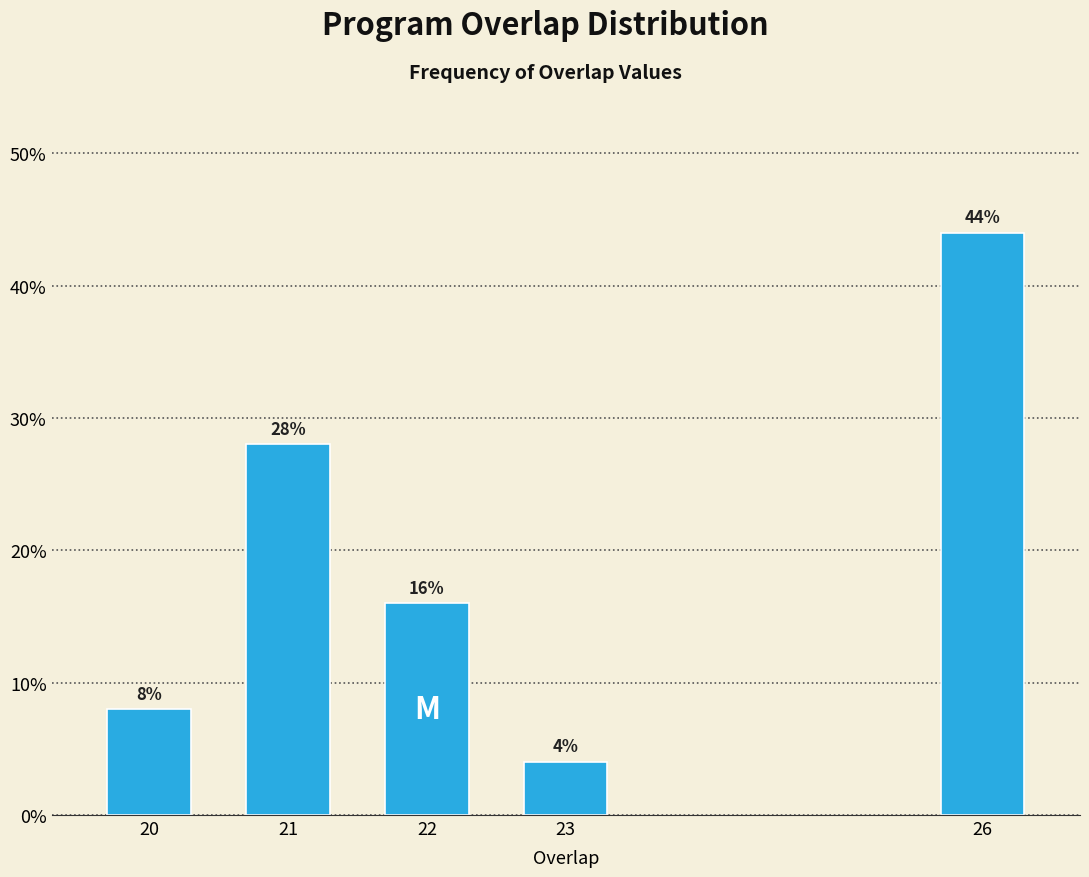

Reading left to right, extract all data points from this chart.

20=8.0	21=28.0	22=16.0	23=4.0	26=44.0